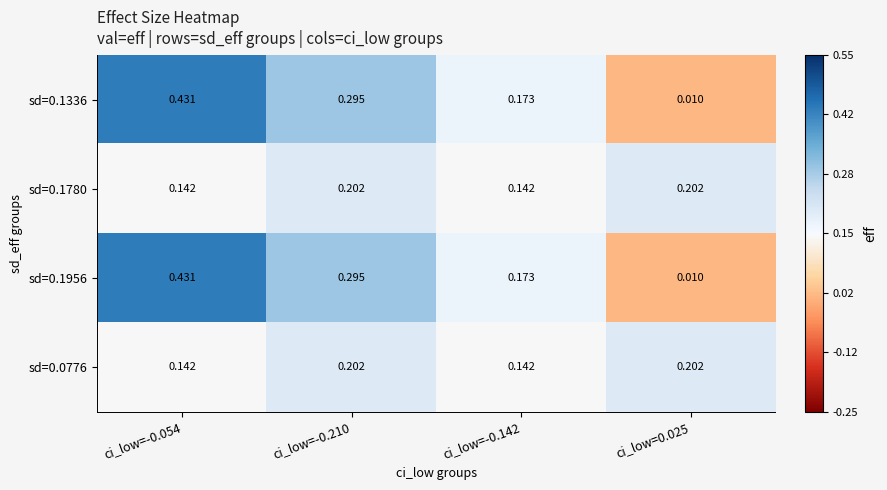

Is the value of sd=0.1780 at ci_low=-0.142 greater than the value of sd=0.1336 at ci_low=-0.054?

No